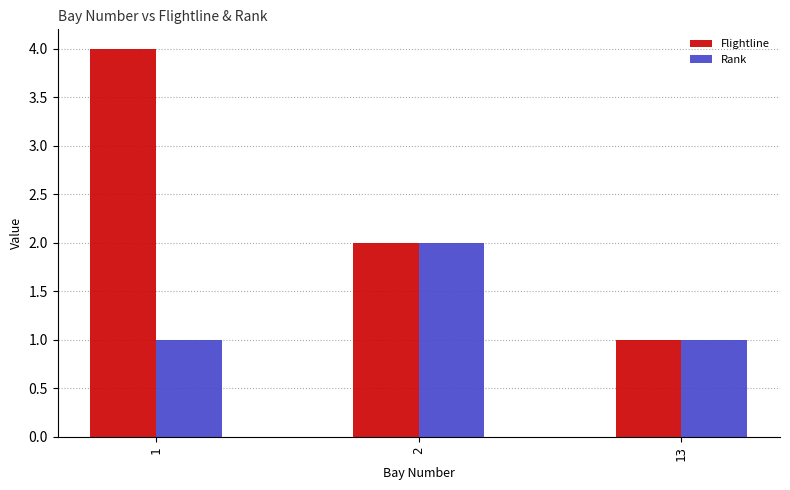

Which series has the widest spread of values?

Flightline